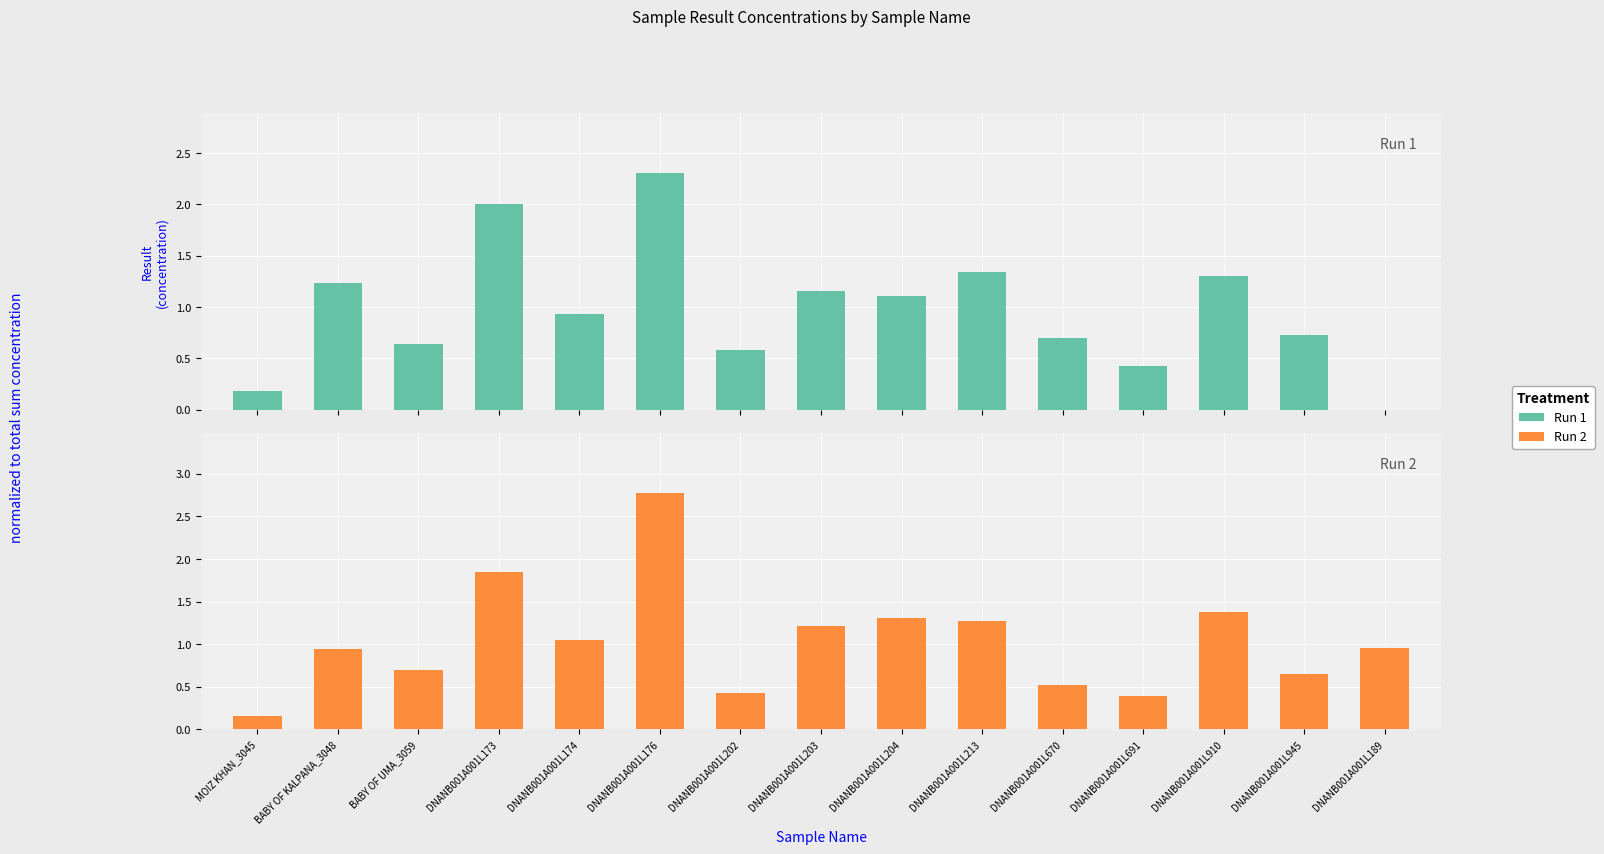

The value of Run 1 at DNANB001A001L174 is 0.9. True or false?

True